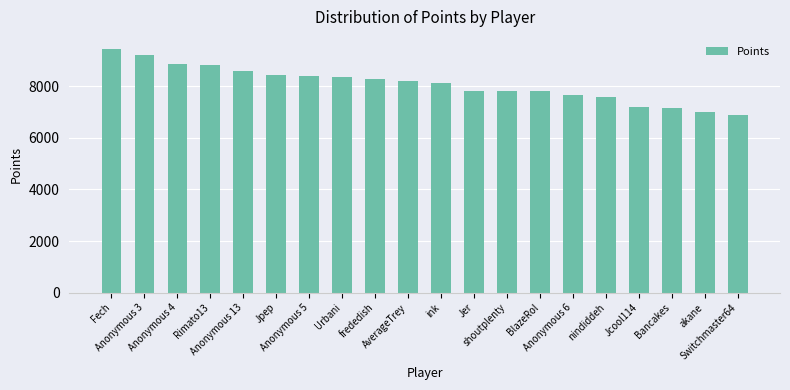

How many data points are less than 8183?

10